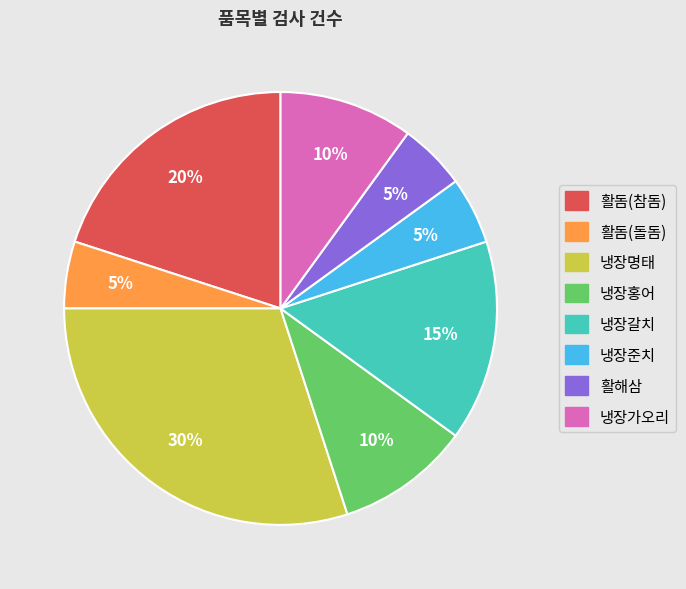

To the nearest percent, what is the difference between the 냉장명태 and 활돔(돌돔) slice percentages?

25%